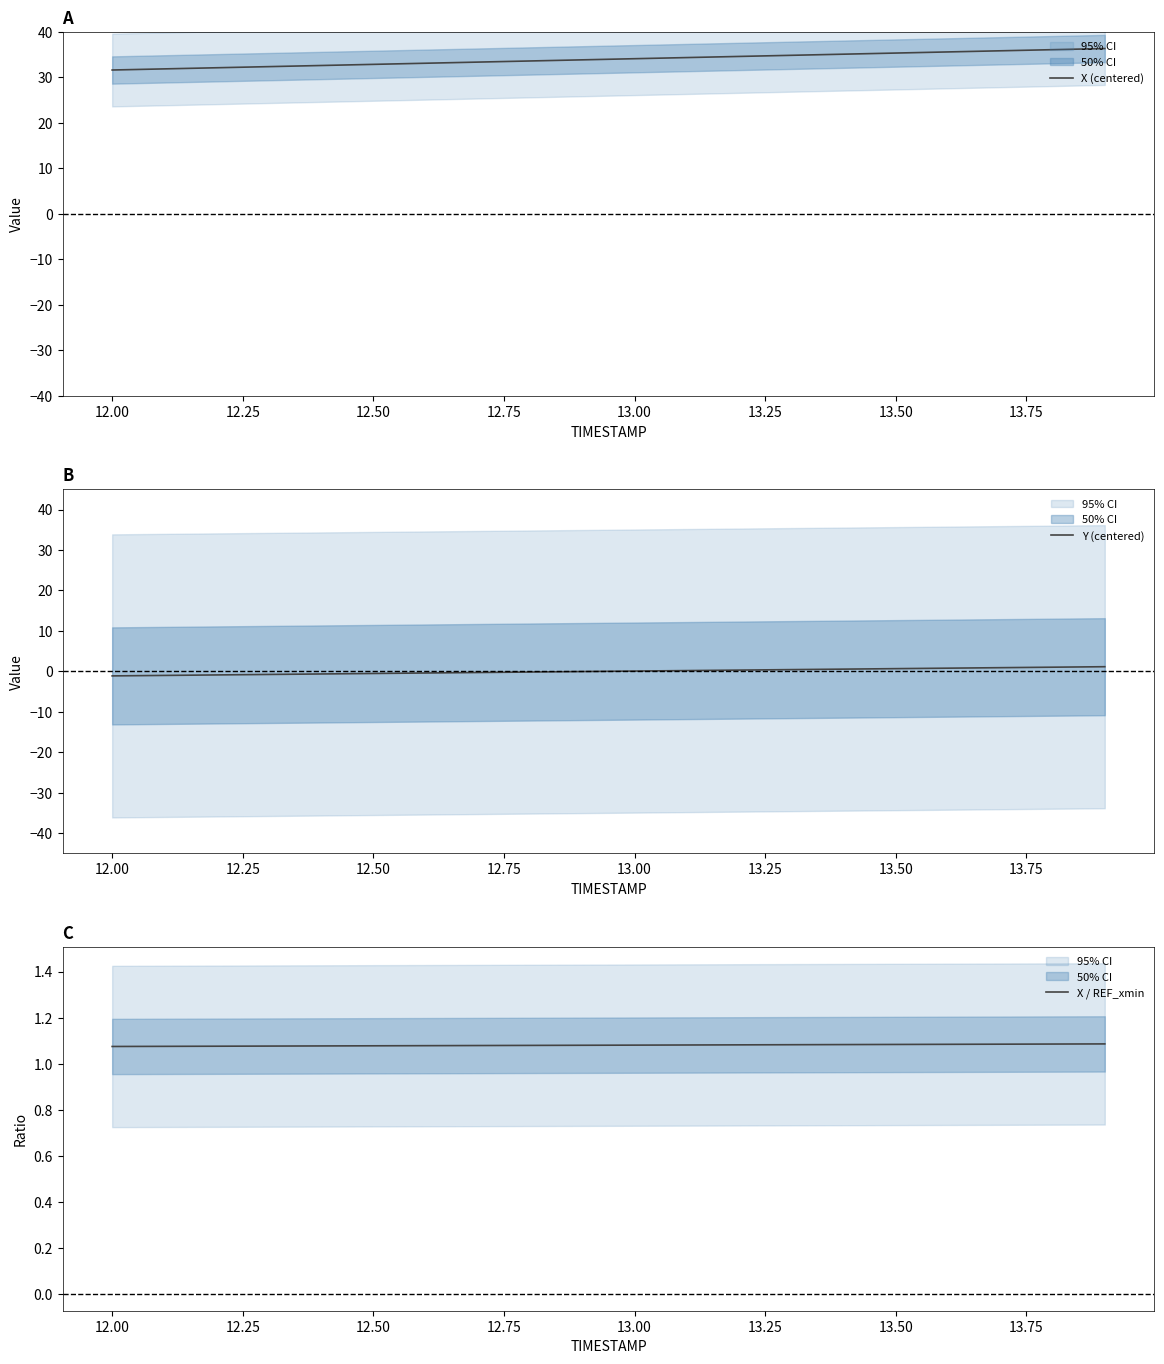

What is the lowest value of the X (centered) series?

31.6